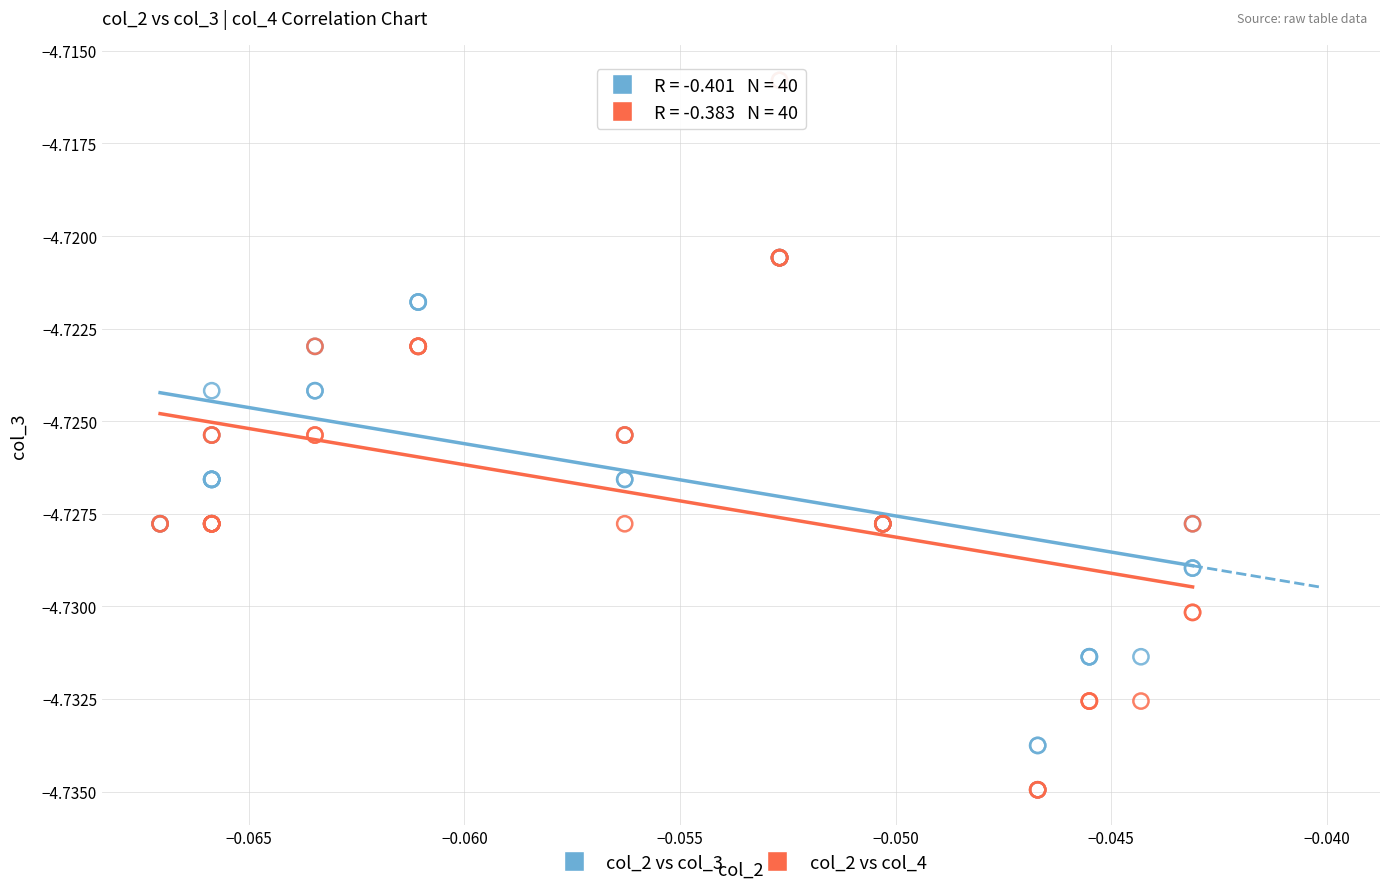

What are all the series names shown in the legend?

col_2 vs col_3, col_2 vs col_4